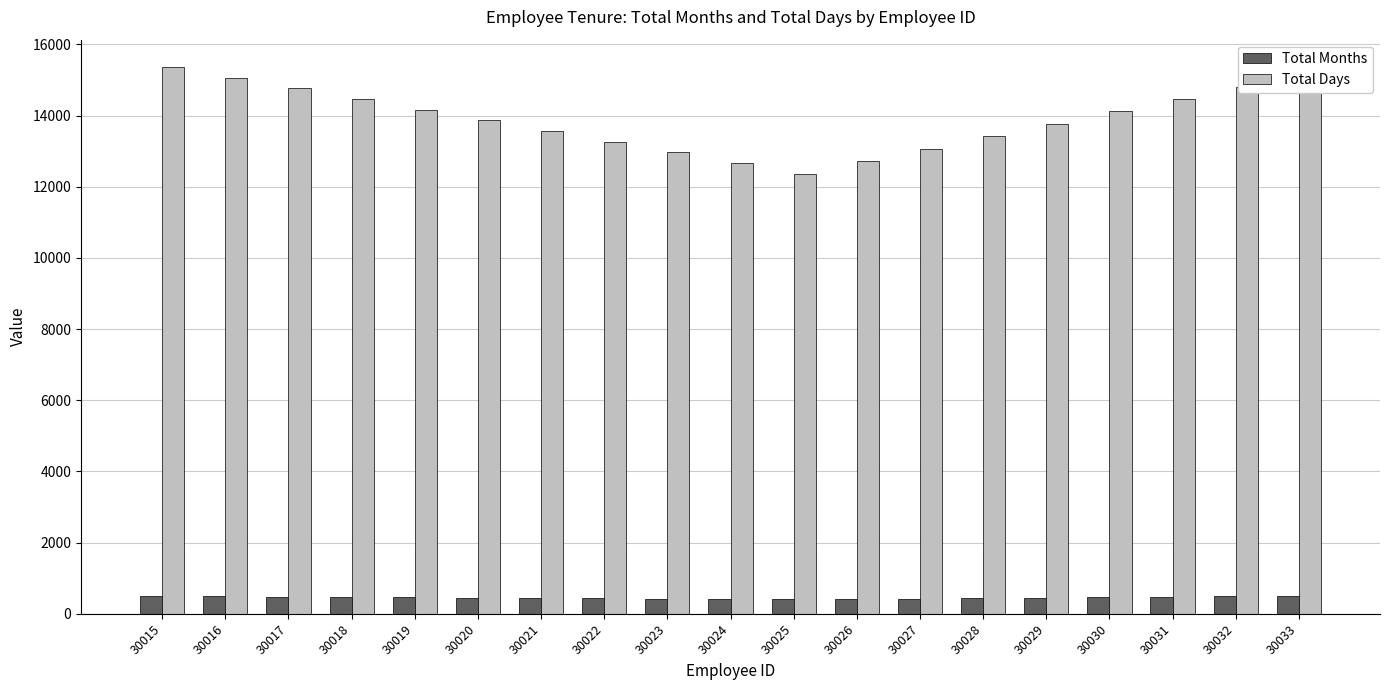

What is the value of the Total Days bar at the 19th from the left?

15163